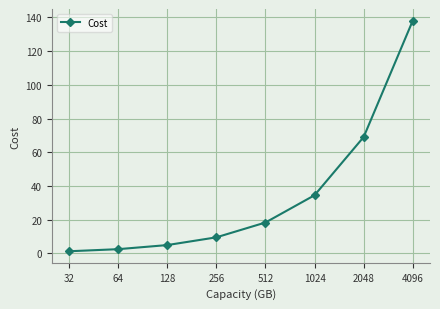

How many categories are shown in the chart?

8